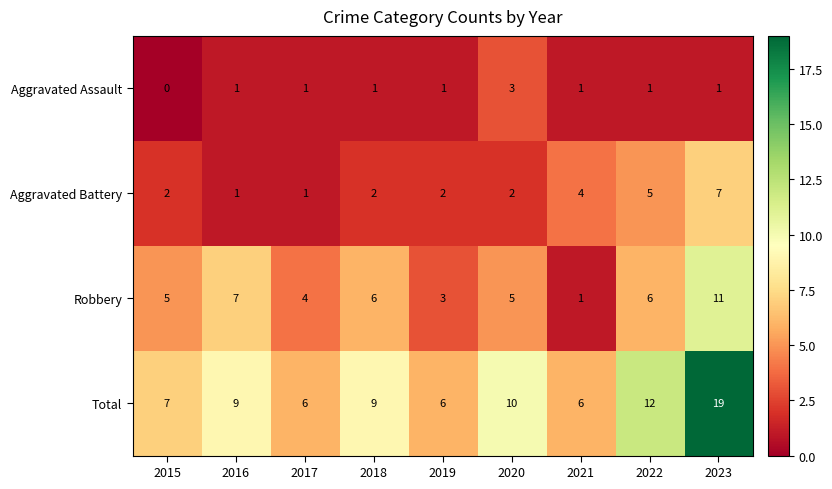

Between 2021 and 2022, which series saw the biggest shift?

Total